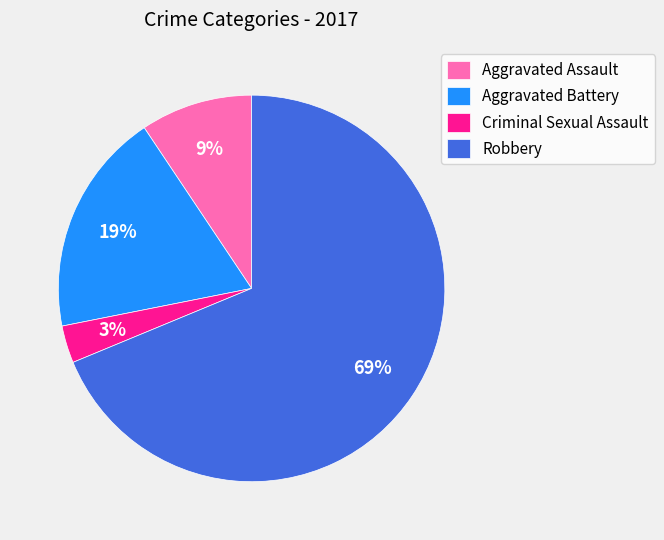

To the nearest percent, what percentage of the pie is Criminal Sexual Assault?

3%